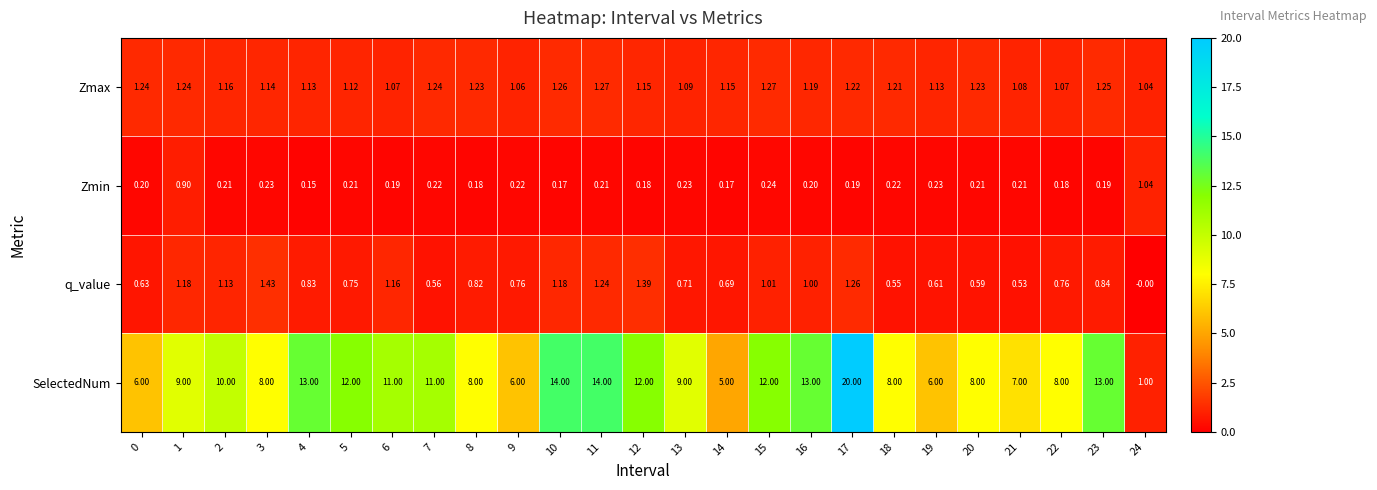

At 8, list the series in order from largest to smallest.

SelectedNum, Zmax, q_value, Zmin